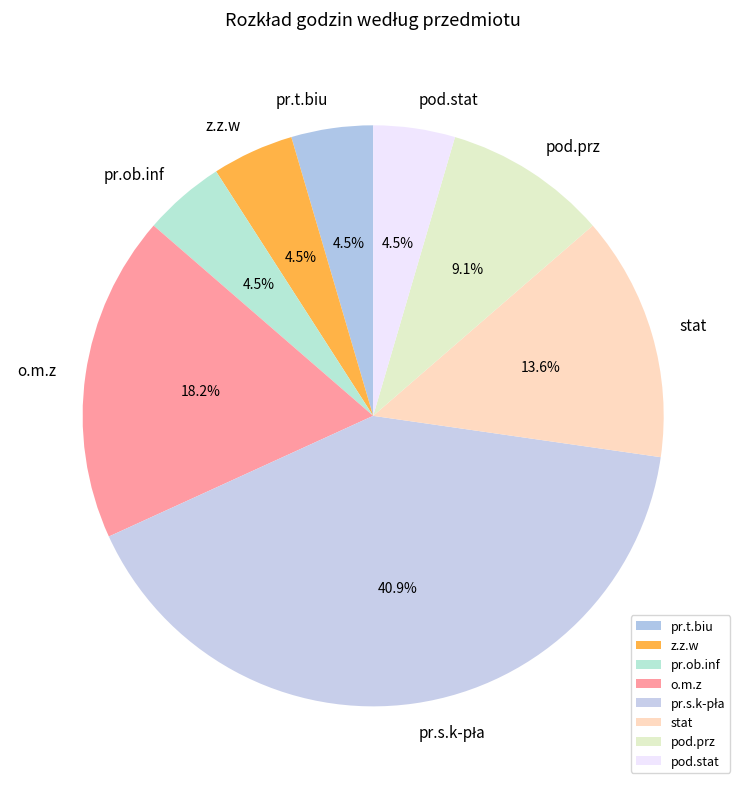

Is there a majority slice in this chart?

No